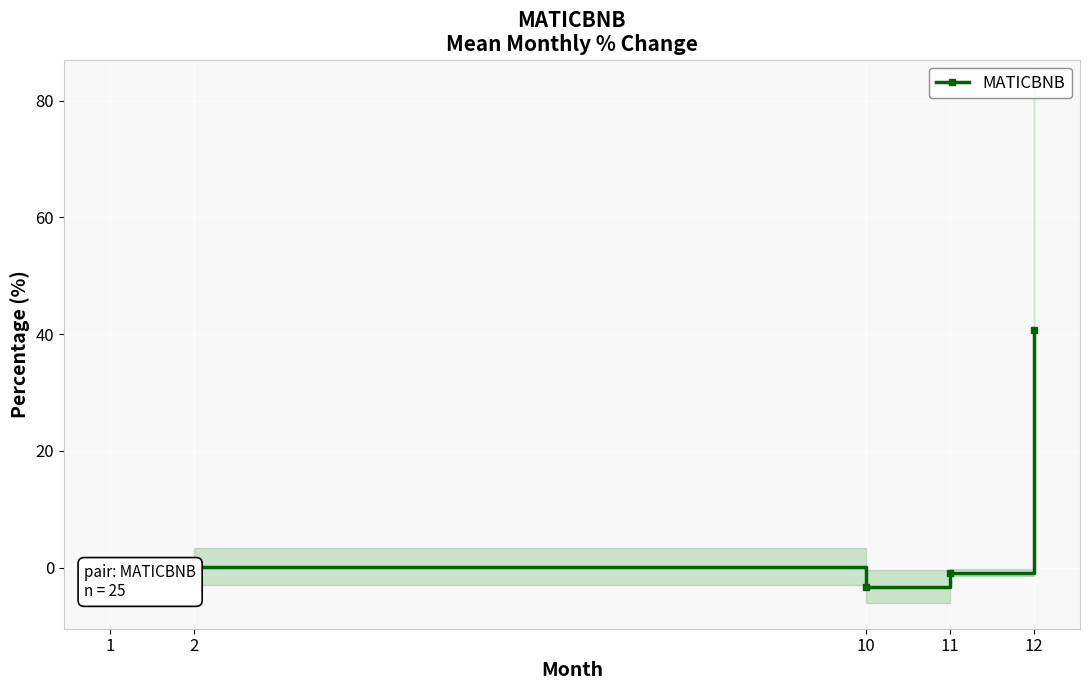

Is this an area chart (filled region under the line)?

No